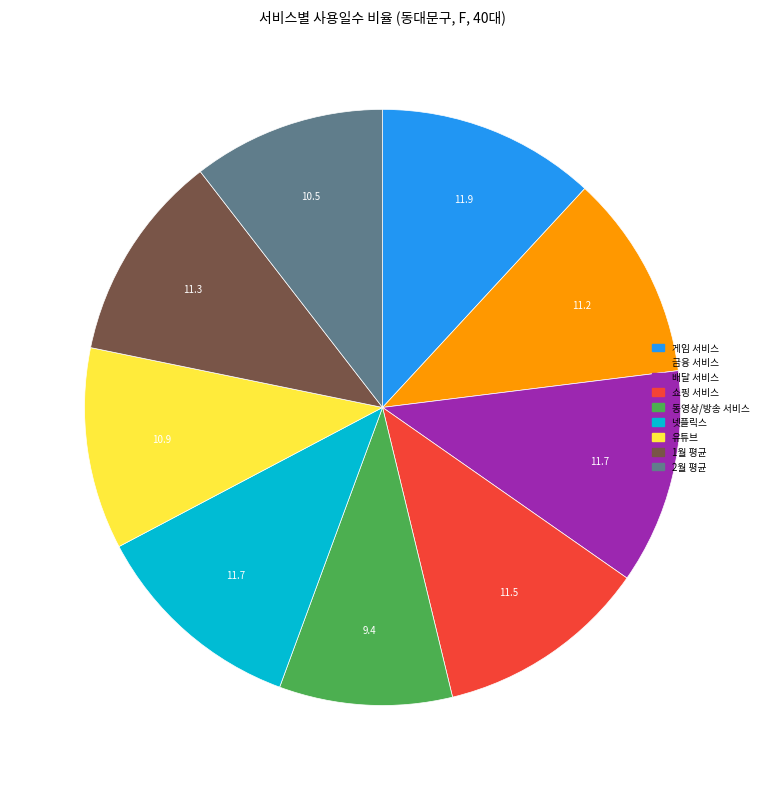

Does any single category account for the majority?

No